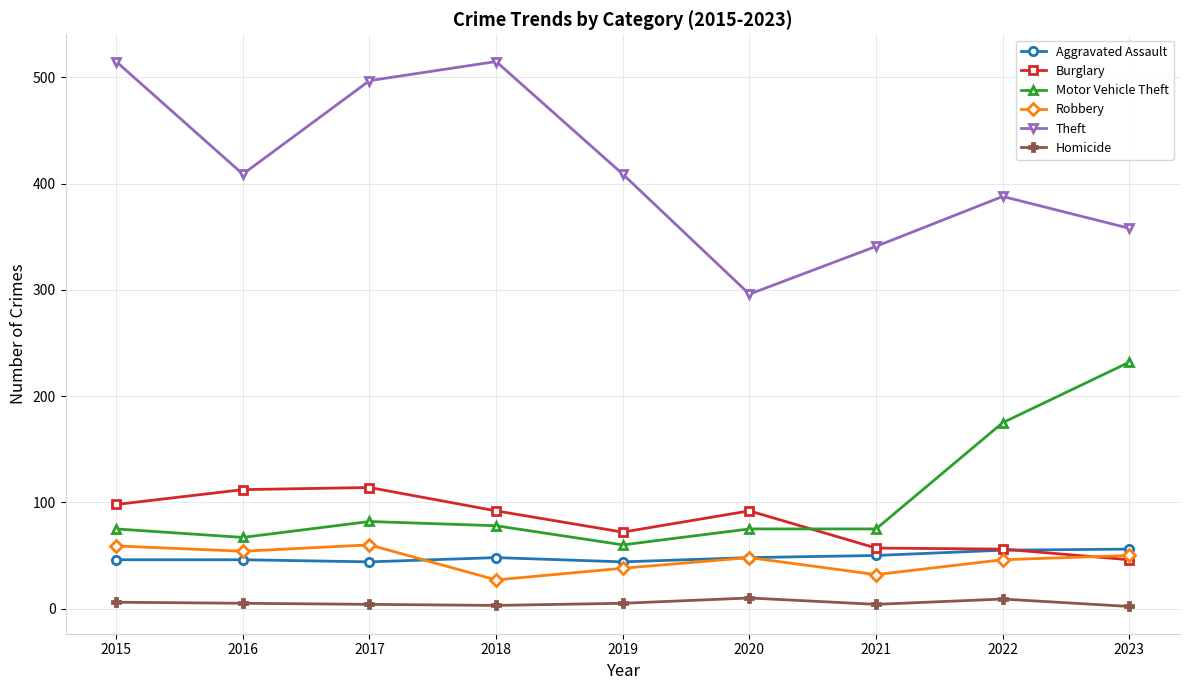

Between which two adjacent categories do Aggravated Assault and Robbery first intersect?

2017 and 2018